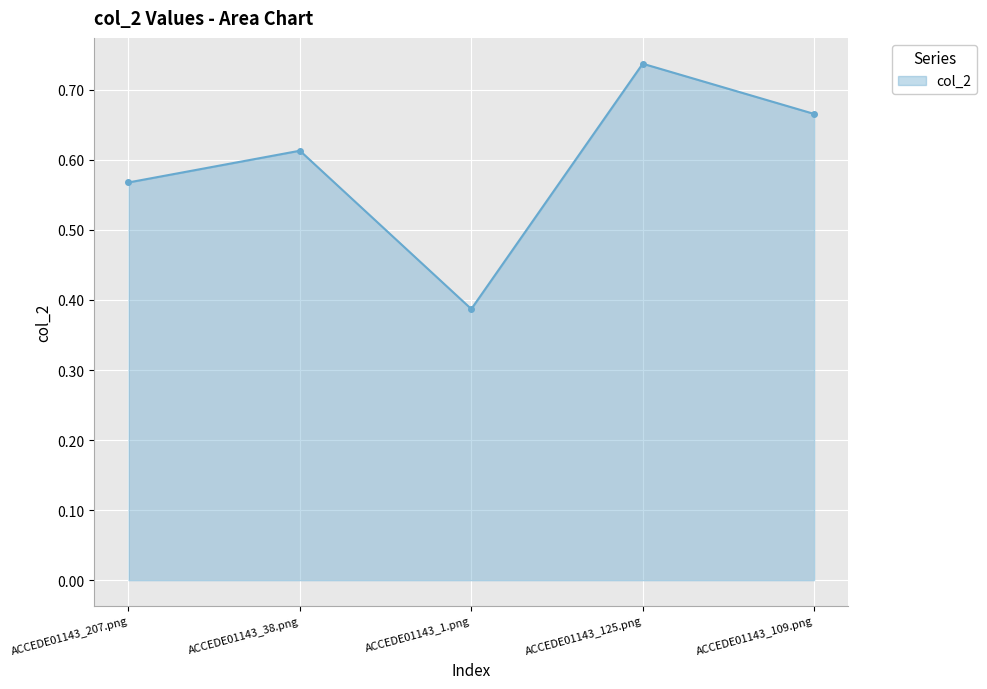

How many points are higher than both their immediate neighbors (excluding endpoints)?

2